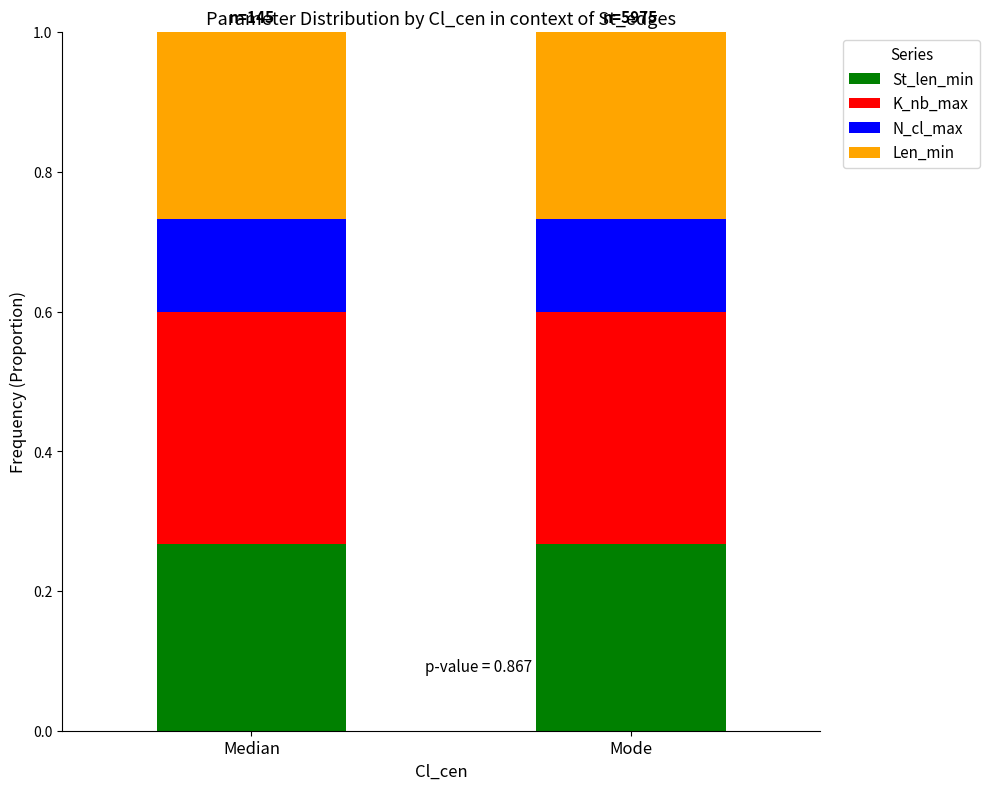

The value of St_len_min at Mode is 0.4. True or false?

False